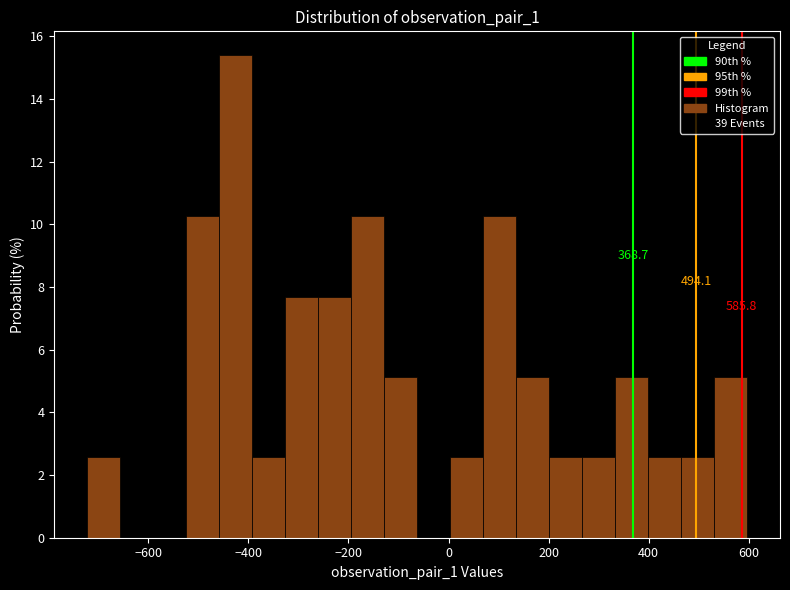

Around what value on the x-axis is the tallest bar? Give the approximate position of its centre, as read against the axis.

-420